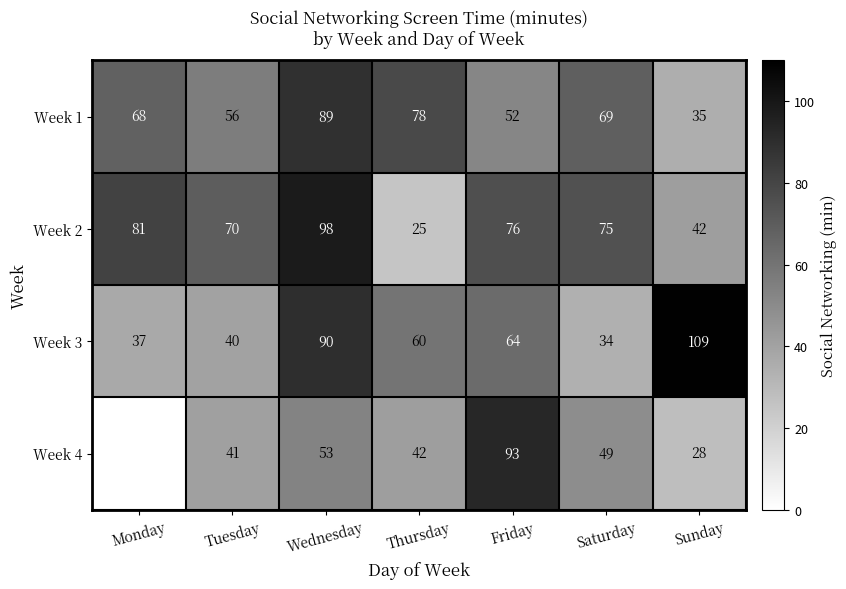

What is the difference between the Week 2 values at Monday and Thursday?

56